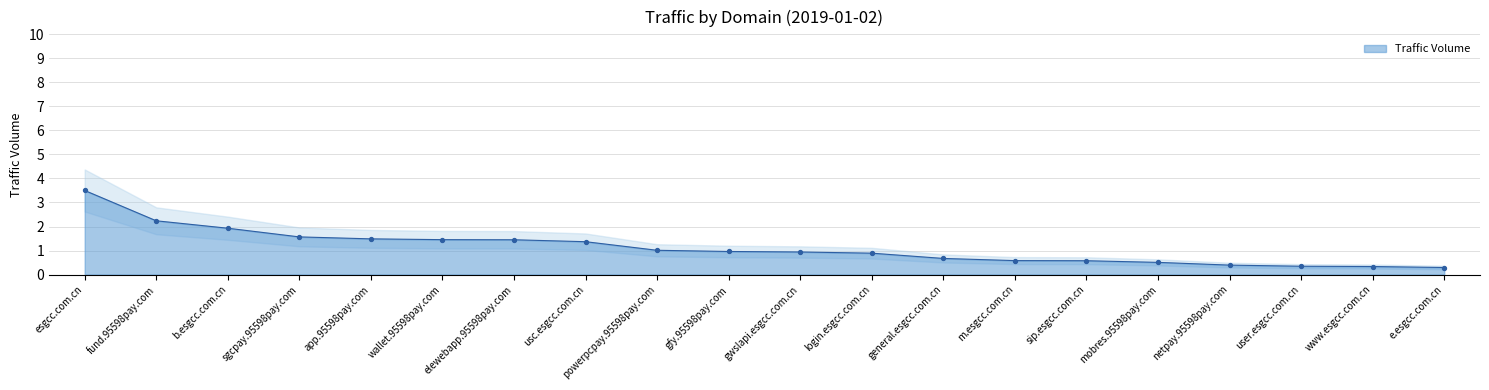

What is the change in value from esgcc.com.cn to mobres.95598pay.com?

-3.0